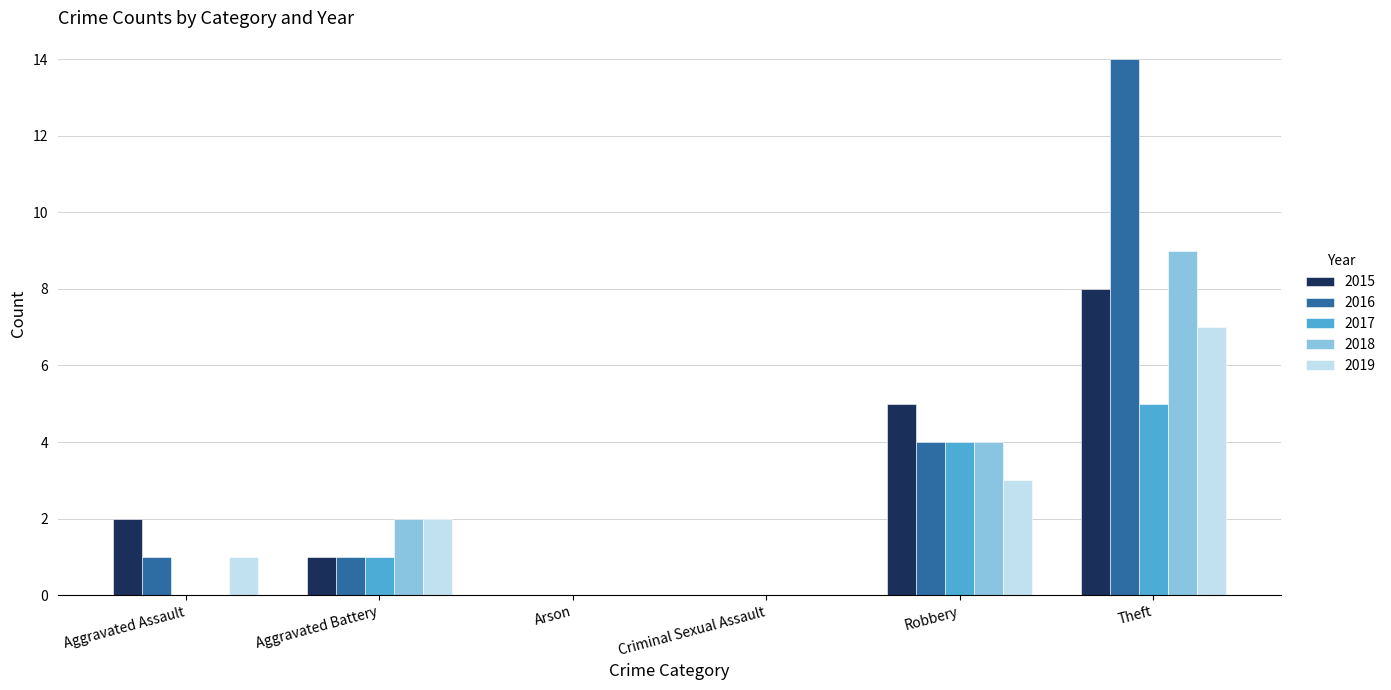

What are all the series names shown in the legend?

2015, 2016, 2017, 2018, 2019